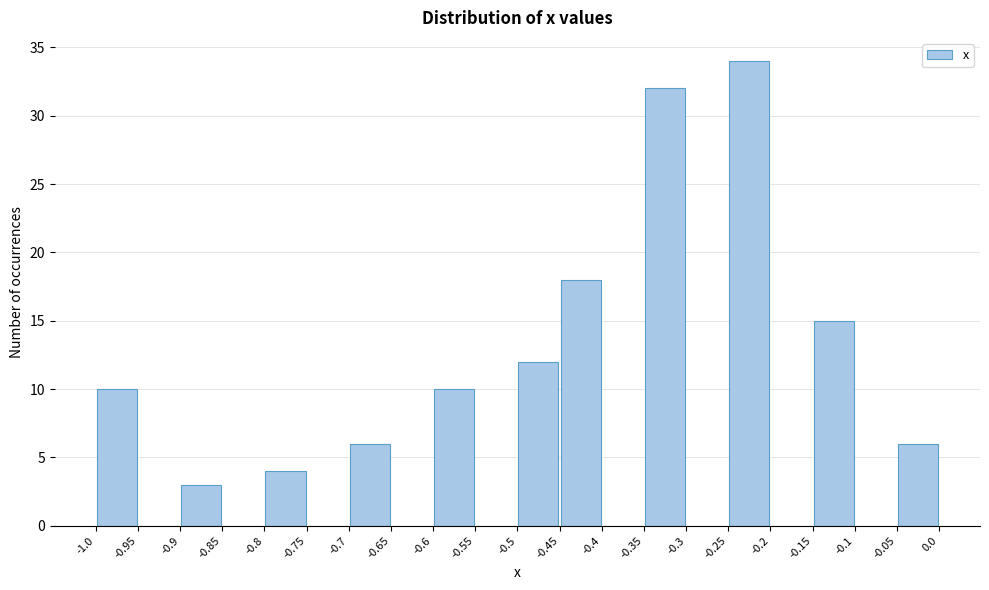

Reading left to right, transcribe this chart: for each bar, give the range it covers on the x-axis and its height. The values are not printed on the chart, so give them approximately, as read against the axis.

-1.0 to -0.95: 10
-0.95 to -0.9: 0
-0.9 to -0.85: 3
-0.85 to -0.8: 0
-0.8 to -0.75: 4
-0.75 to -0.7: 0
-0.7 to -0.65: 6
-0.65 to -0.6: 0
-0.6 to -0.55: 10
-0.55 to -0.5: 0
-0.5 to -0.45: 12
-0.45 to -0.4: 18
-0.4 to -0.35: 0
-0.35 to -0.3: 32
-0.3 to -0.25: 0
-0.25 to -0.2: 34
-0.2 to -0.15: 0
-0.15 to -0.1: 15
-0.1 to -0.05: 0
-0.05 to 0.0: 6